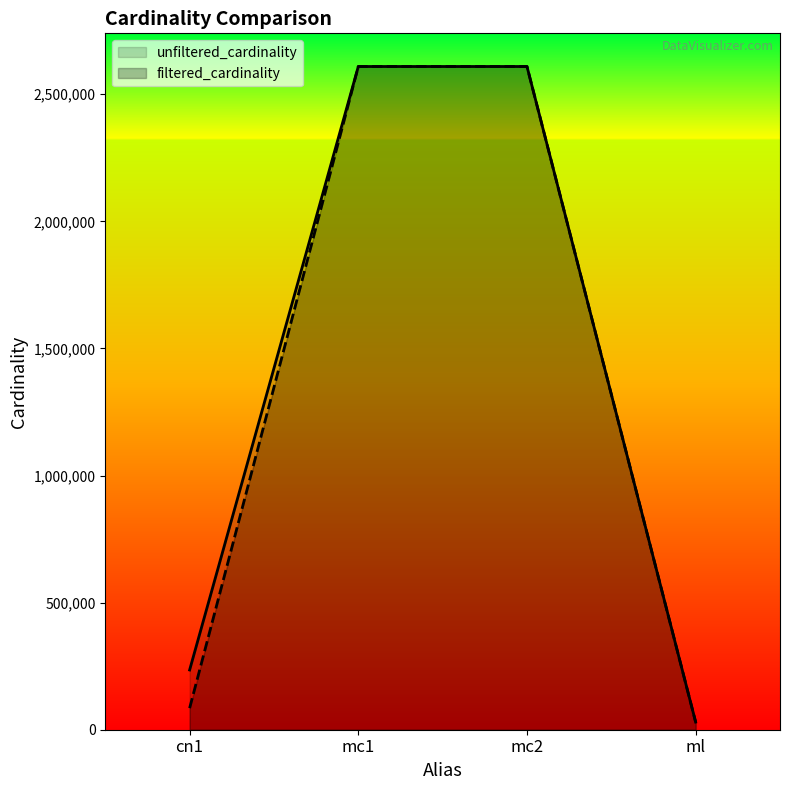

Reading left to right, transcribe all the data shown in this chart.

unfiltered_cardinality: cn1=234997	mc1=2609129	mc2=2609129	ml=29997
filtered_cardinality: cn1=84843	mc1=2609129	mc2=2609129	ml=29997